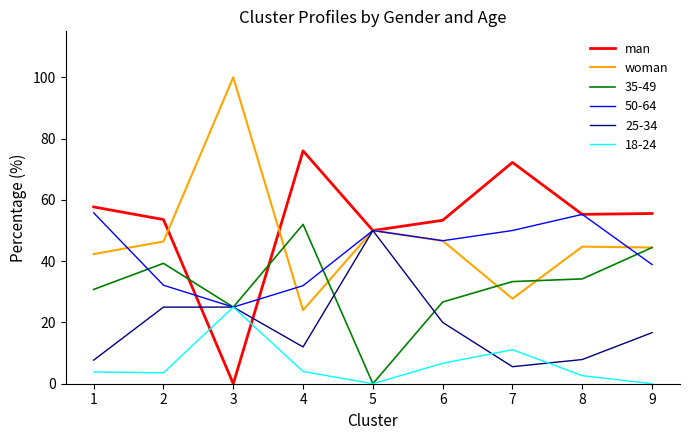

At how many categories does at least one series exceed 52?

8